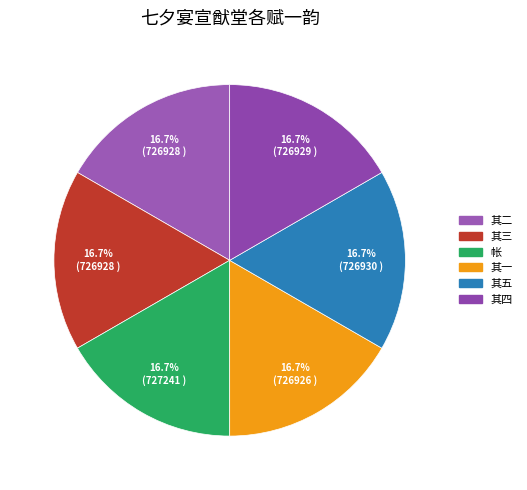

Combined, do 其三 and 其五 account for over 50%?

No